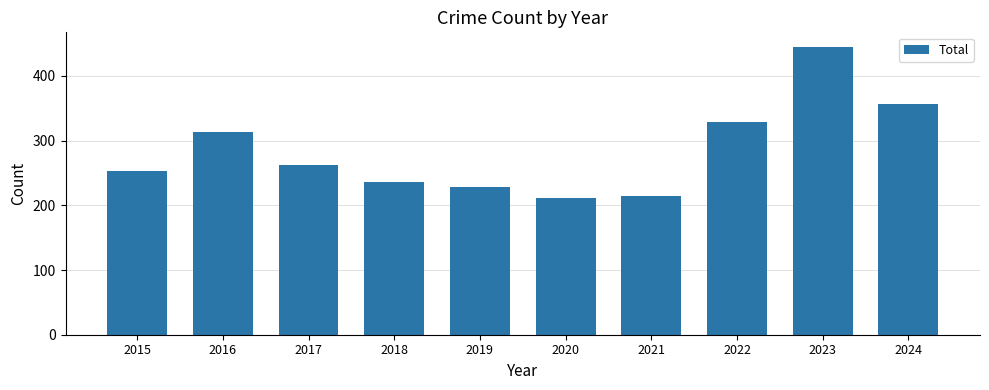

What is the difference between the maximum and minimum values?

234